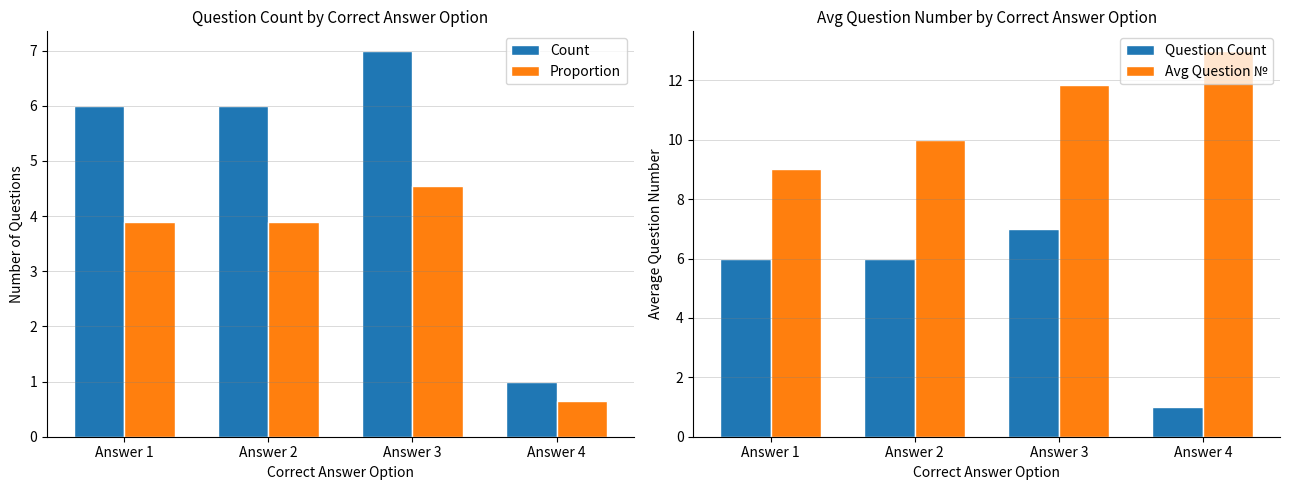

Count the number of categories in the chart.

4